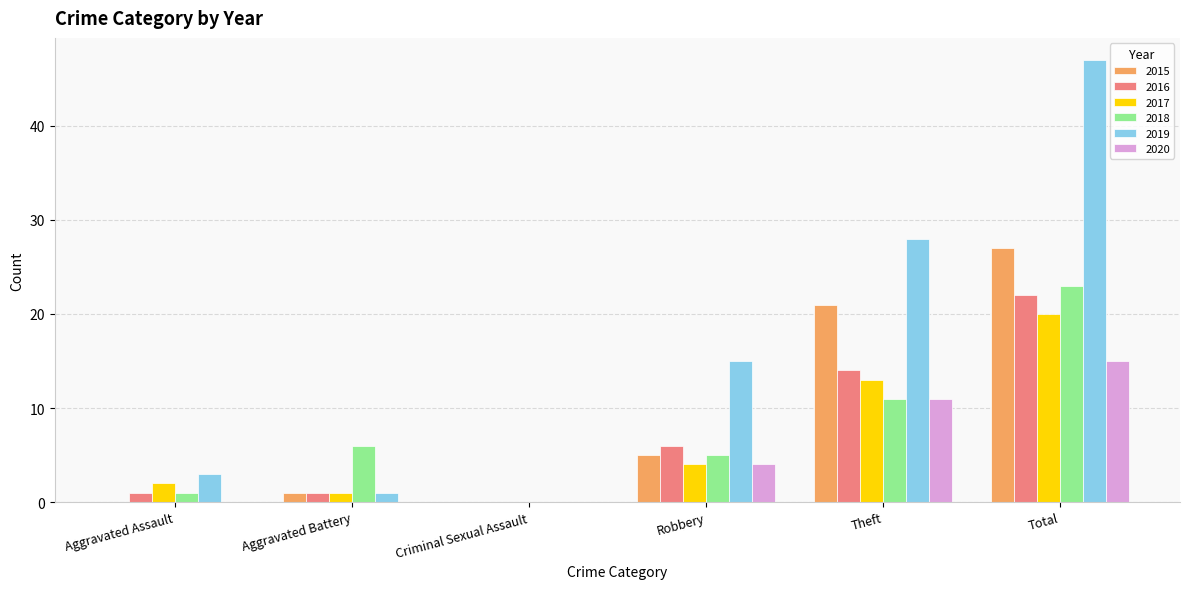

Is it true that 2019 equals 15 at Robbery?

True